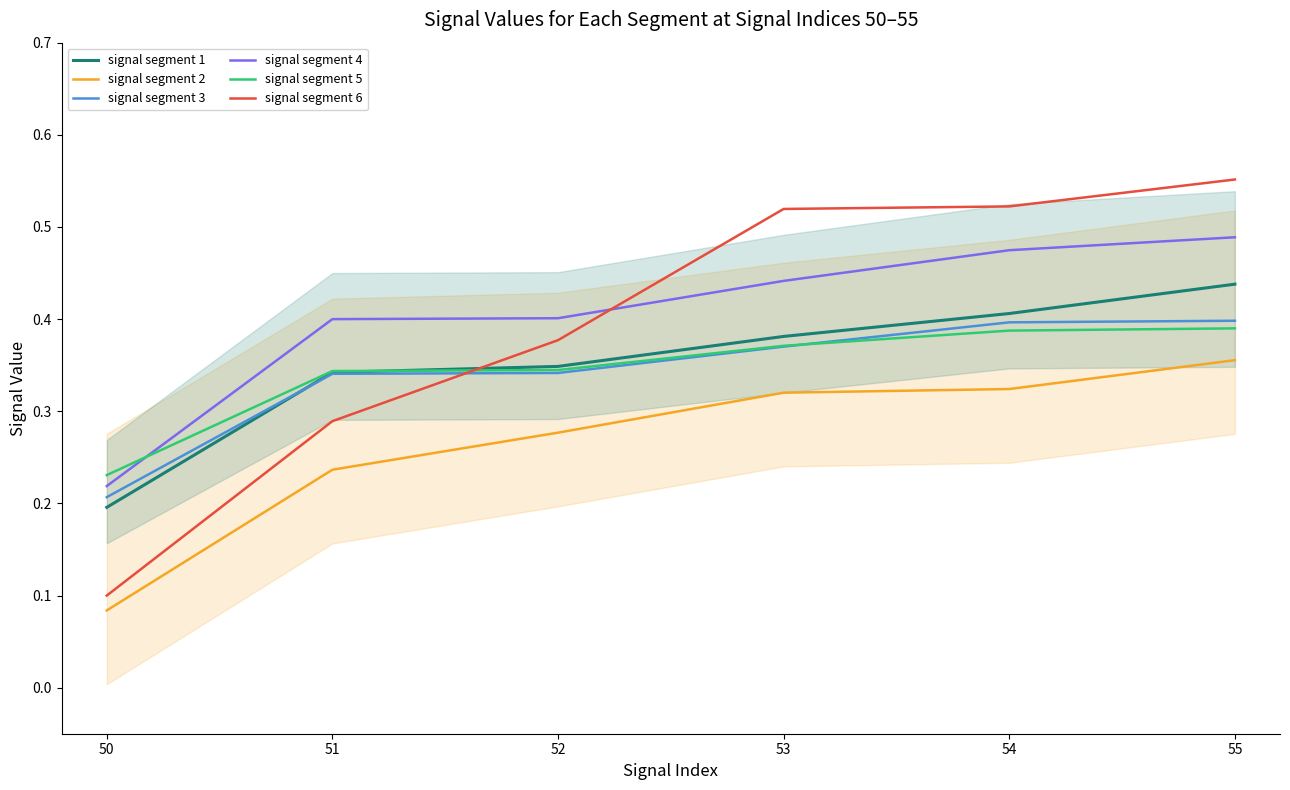

At which category is the sum across all series the highest?

55